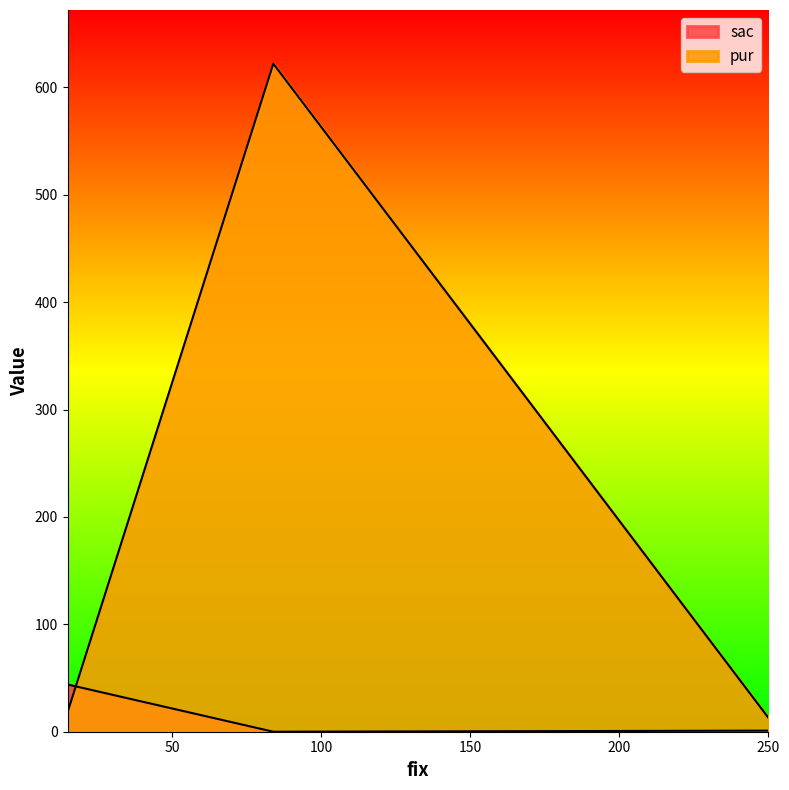

Does the chart display data point markers on the line(s)?

No